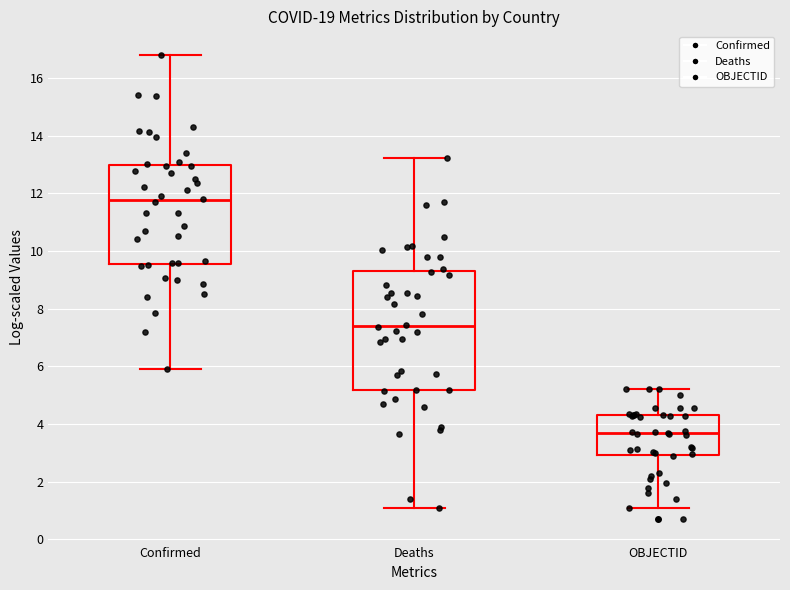

Reading left to right, transcribe this box plot: for each box, give where its median line is, the range the box spans, and where its two whiskers end, as read against the y-axis. The values are not printed on the chart, so give them approximately, as read against the axis.

Confirmed: median 11.8, box 9.6 to 13.0, whiskers 5.8 to 16.8
Deaths: median 7.4, box 5.2 to 9.4, whiskers 1.0 to 13.2
OBJECTID: median 3.6, box 3.0 to 4.4, whiskers 1.0 to 5.2